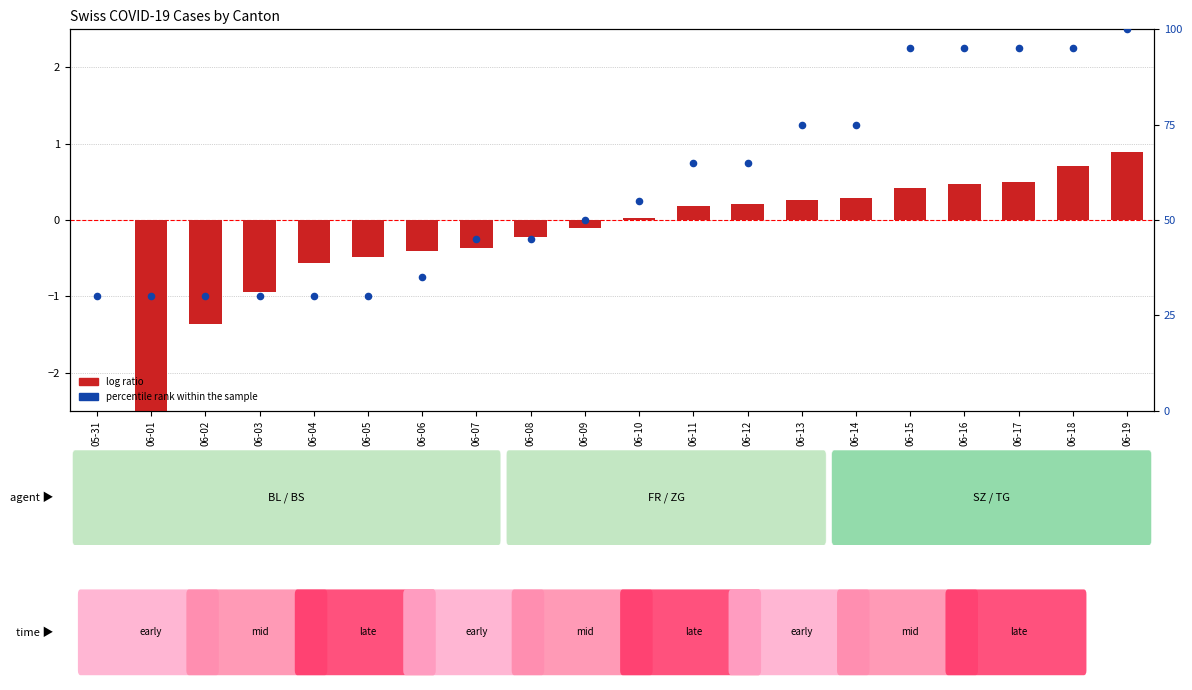

Which series contains the highest Y value?

percentile rank within the sample